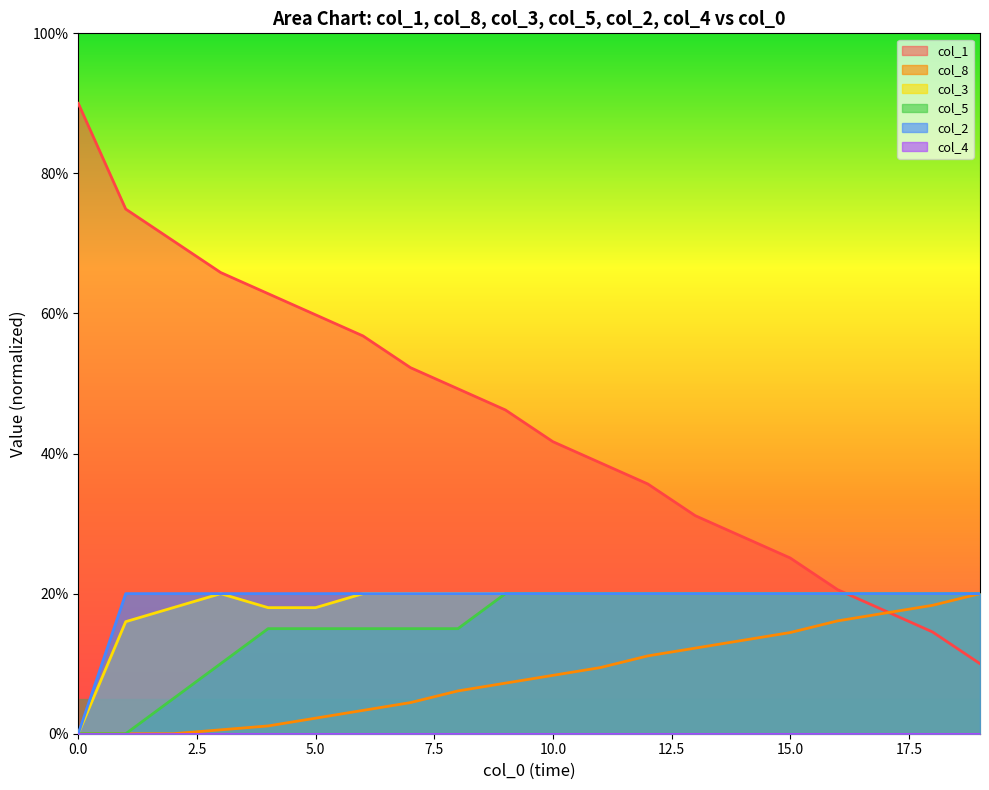

Which series has the largest range (max minus min)?

col_1